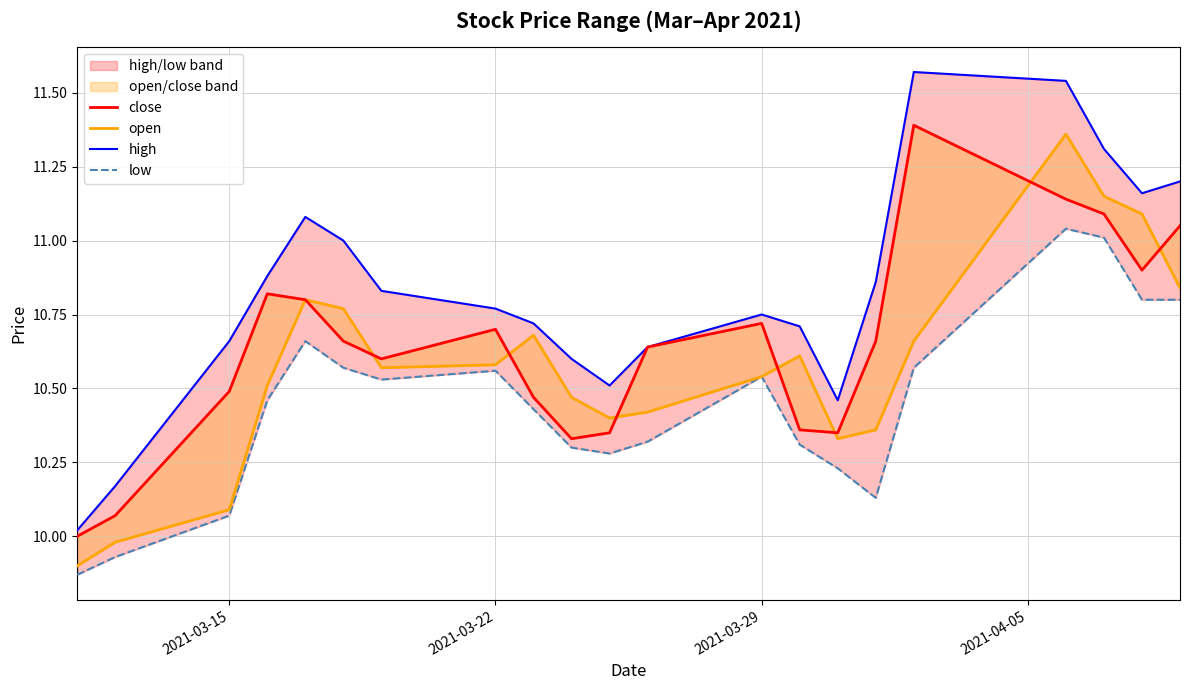

Which series has the widest spread of values?

high